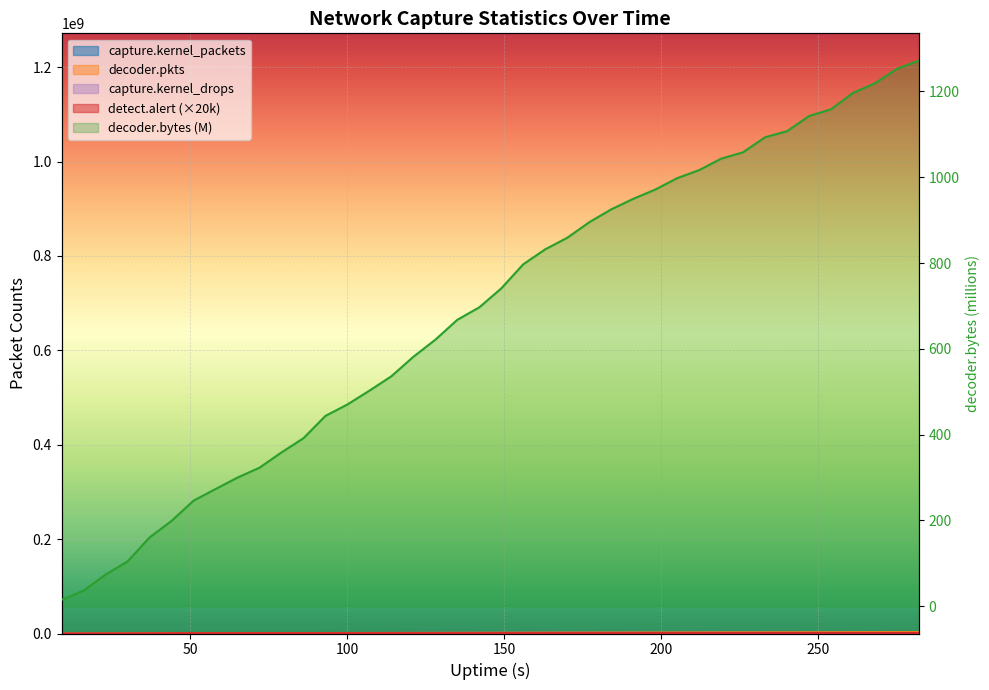

What is the difference between the highest and lowest values at 198?

2151106.9